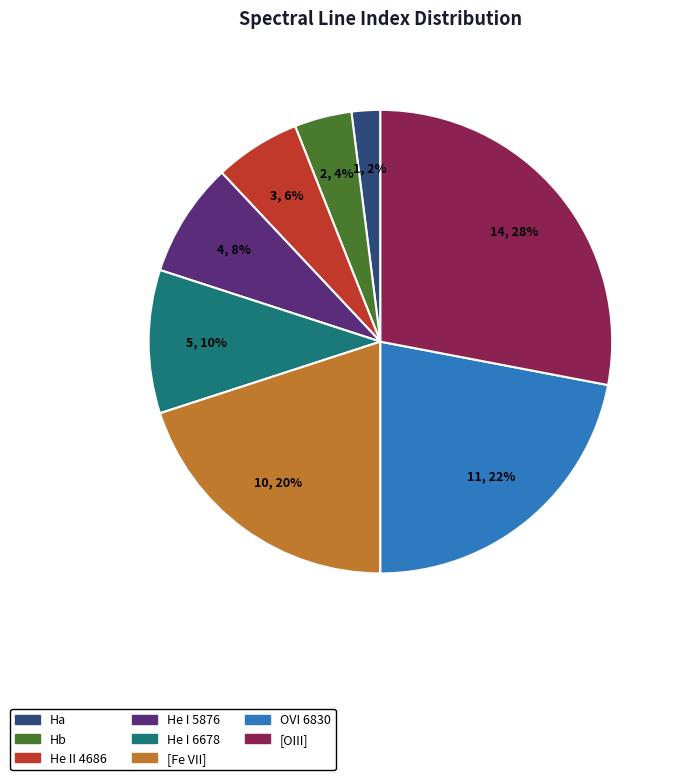

Is the sum of He II 4686 and He I 5876 greater than half?

No